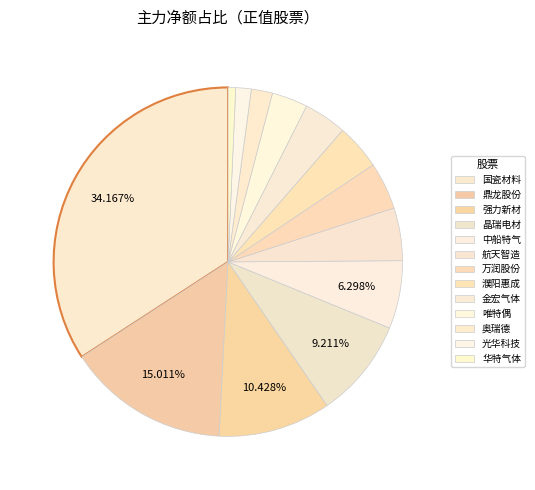

How many slices are in this pie chart?

13